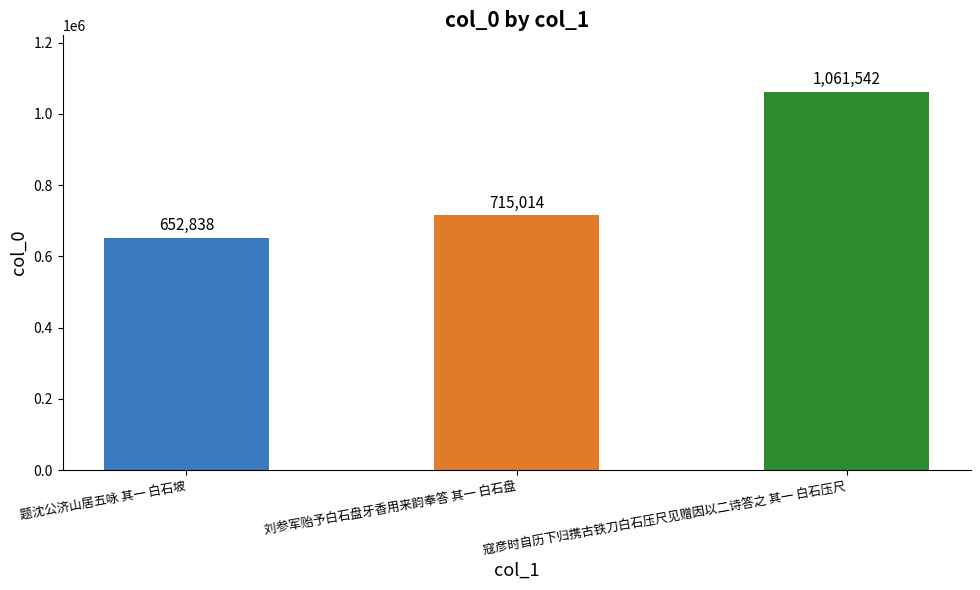

Which category has the highest value across all series?

寇彦时自历下归携古铁刀白石压尺见赠因以二诗答之 其一 白石压尺